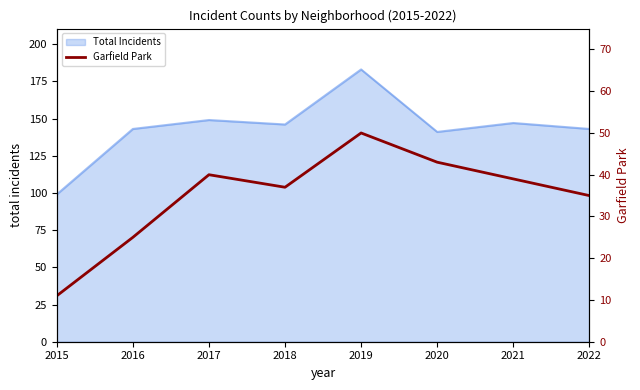

At which label does Total Incidents reach its peak?

2019